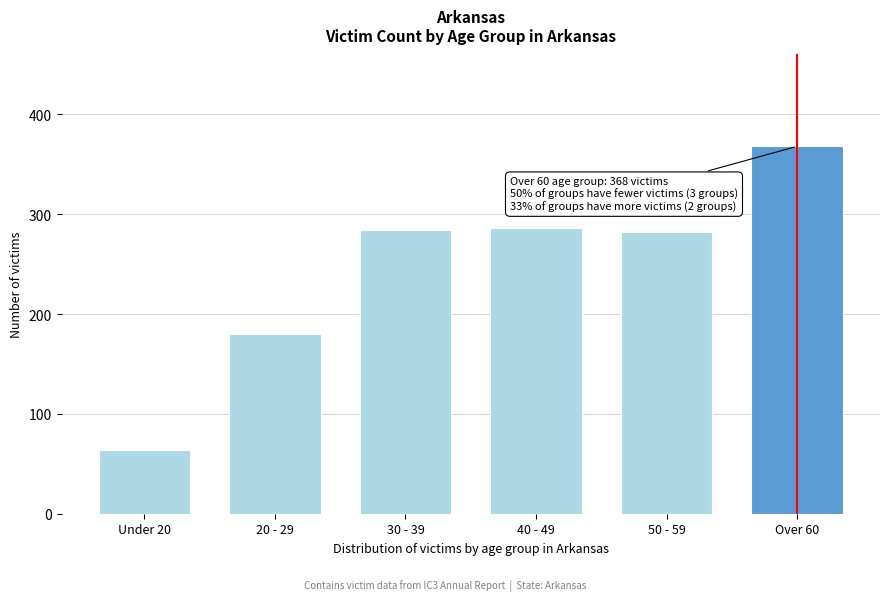

Reading left to right, transcribe all the data shown in this chart.

Under 20=64	20 - 29=180	30 - 39=284	40 - 49=286	50 - 59=282	Over 60=368